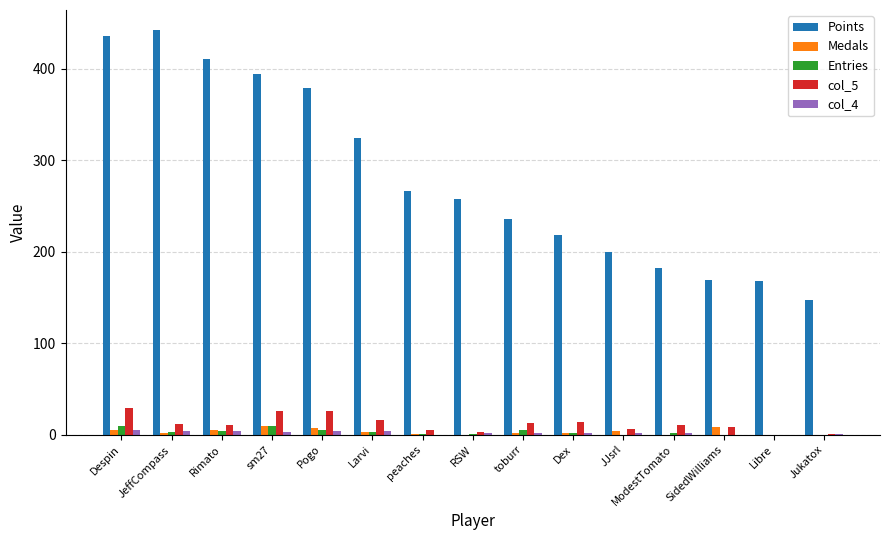

What is the highest value of the Points series?

442